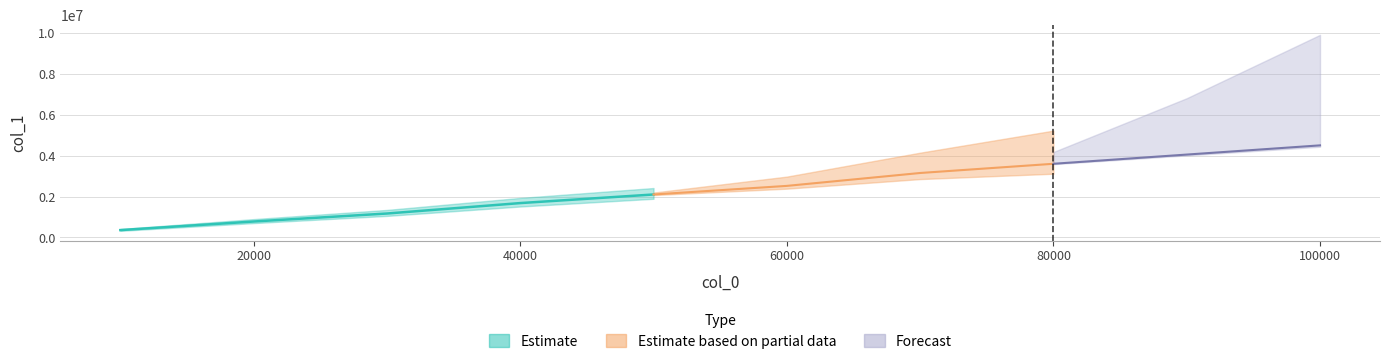

Rank the categories by value from highest to lowest.

100000, 90000, 80000, 70000, 60000, 50000, 40000, 30000, 20000, 10000